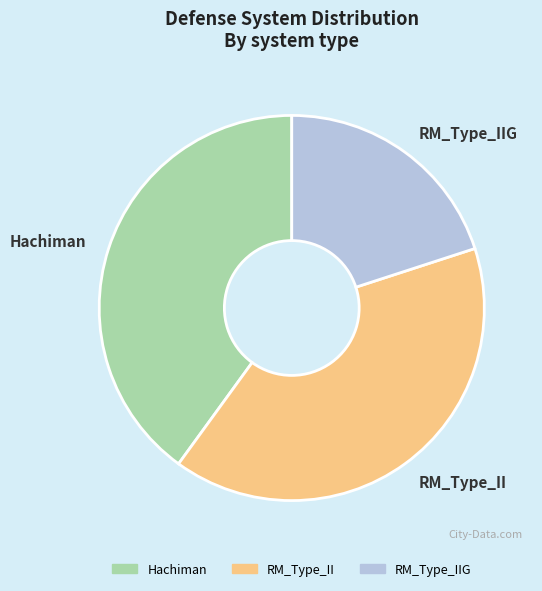

Does any single category account for the majority?

No